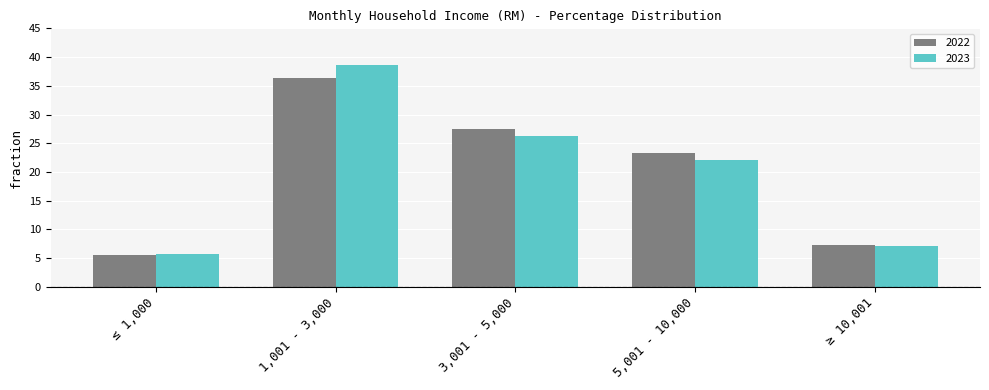

At which label is 2022 closest to 21?

5,001 - 10,000